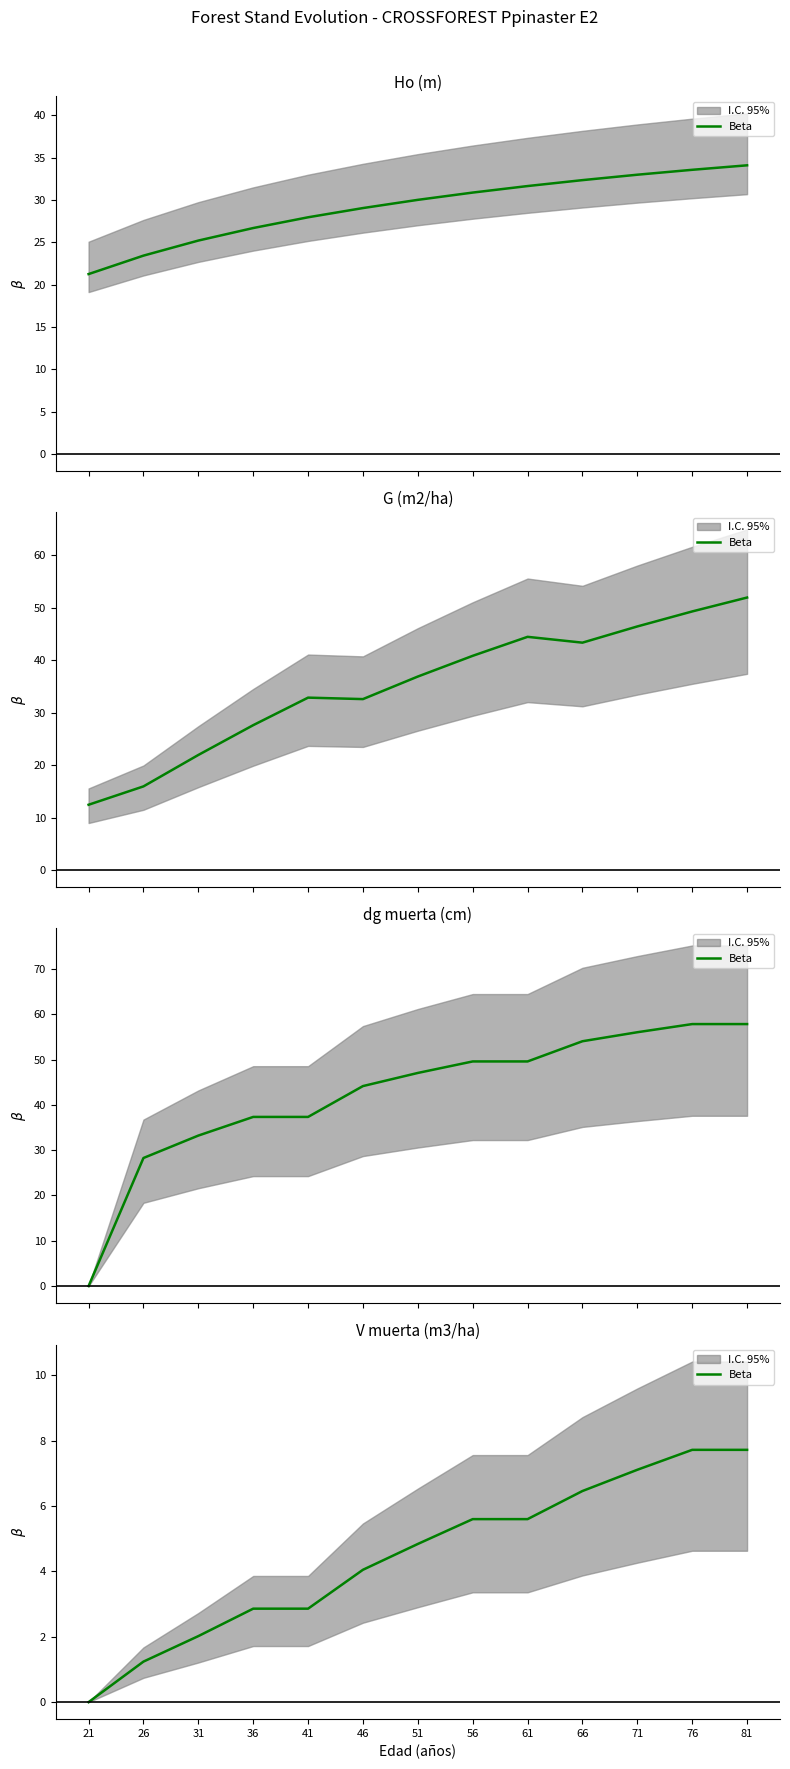

Between 66 and 71, which is larger?

71